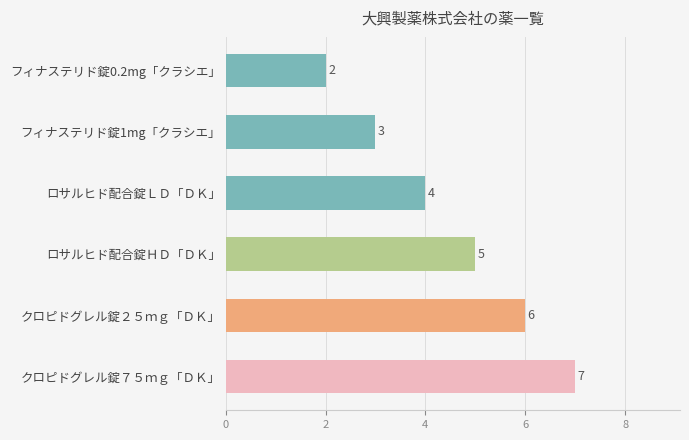

Rank the categories by value from lowest to highest.

フィナステリド錠0.2mg「クラシエ」, フィナステリド錠1mg「クラシエ」, ロサルヒド配合錠ＬＤ「ＤＫ」, ロサルヒド配合錠ＨＤ「ＤＫ」, クロピドグレル錠２５ｍｇ「ＤＫ」, クロピドグレル錠７５ｍｇ「ＤＫ」